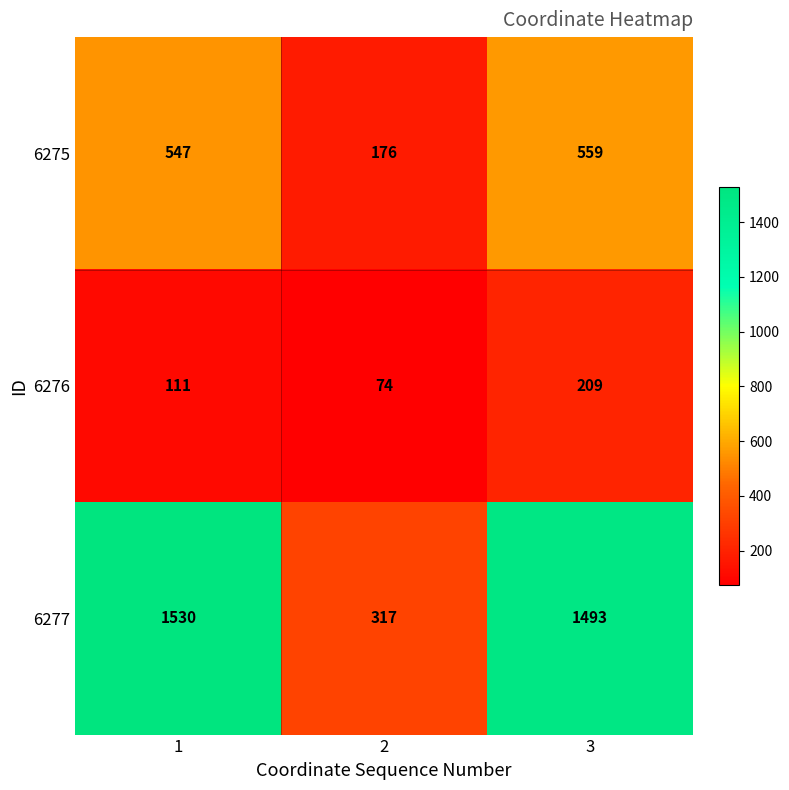

Reading right to left, transcribe all the data shown in this chart.

6275: 3=559	2=176	1=547
6276: 3=209	2=74	1=111
6277: 3=1493	2=317	1=1530